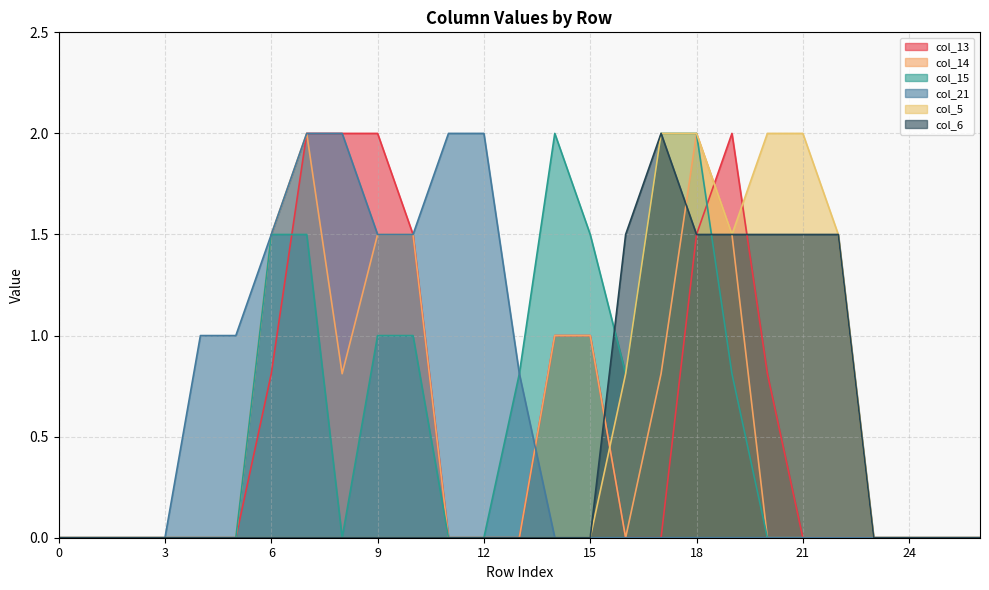

The col_21 series shows 0.0 at 18. True or false?

True